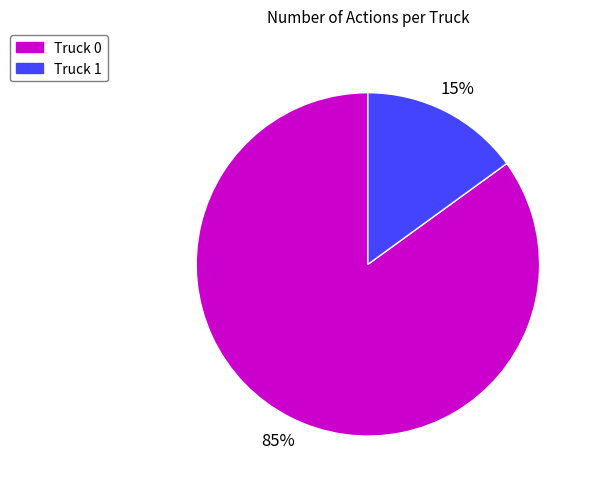

Which slice is the largest?

Truck 0